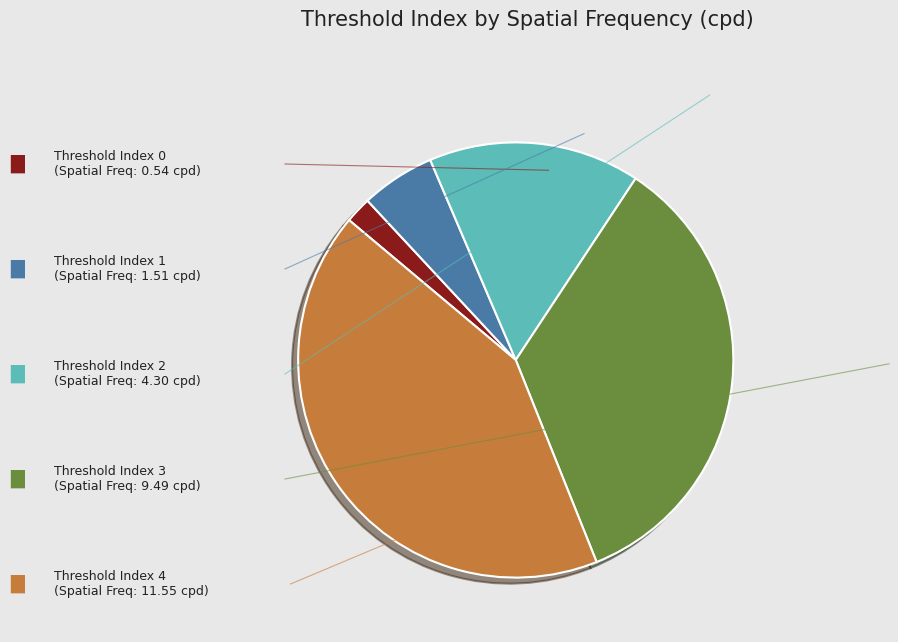

How many segments does this pie chart have?

5